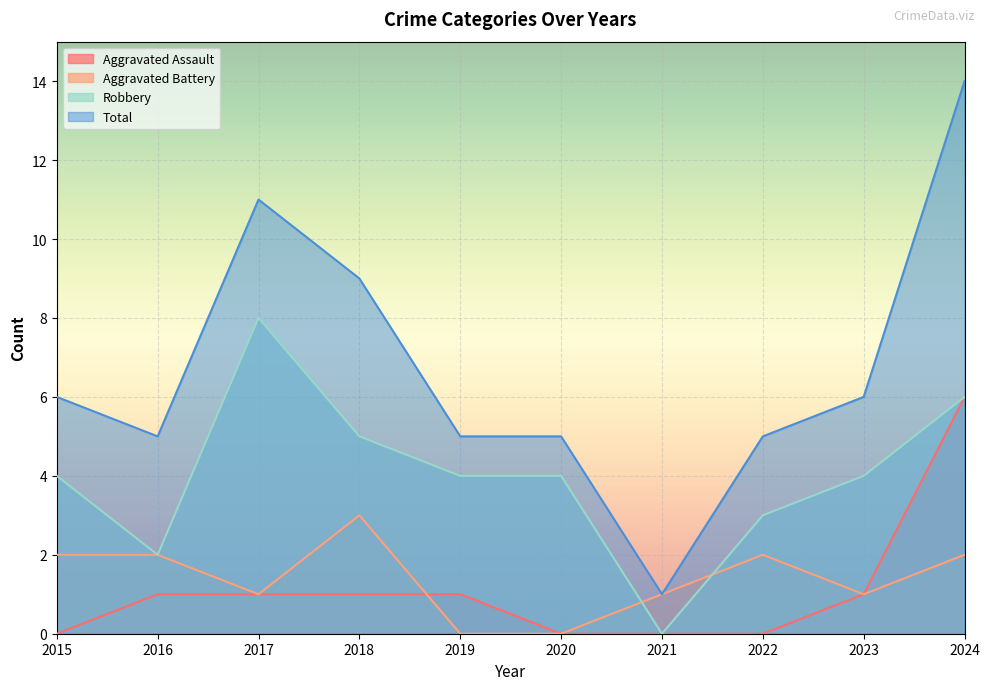

The Robbery series shows 6 at 2023. True or false?

False